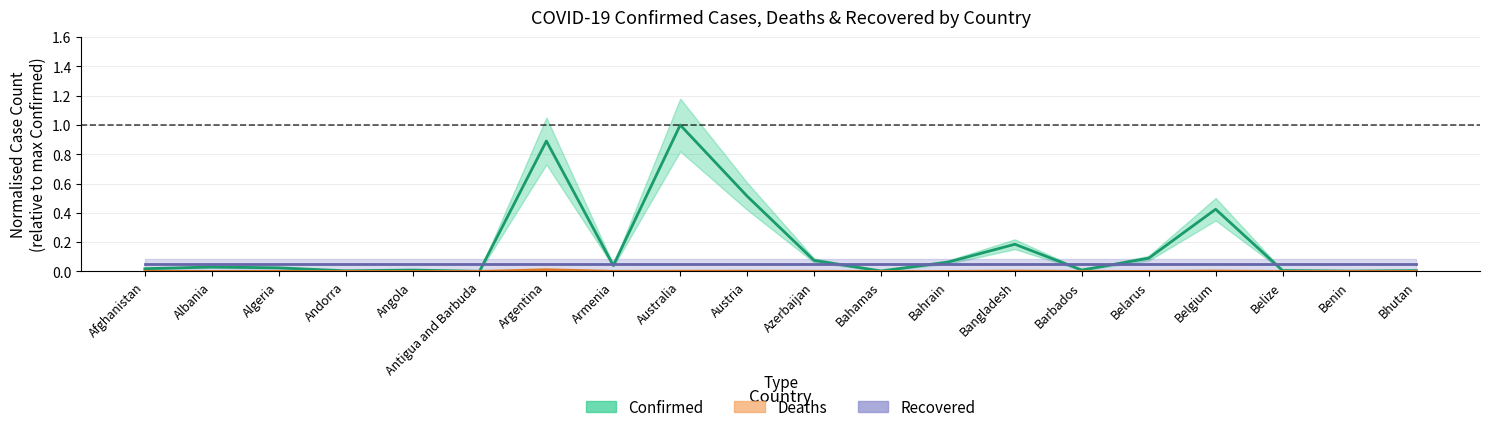

At which label does Confirmed reach its minimum?

Antigua and Barbuda